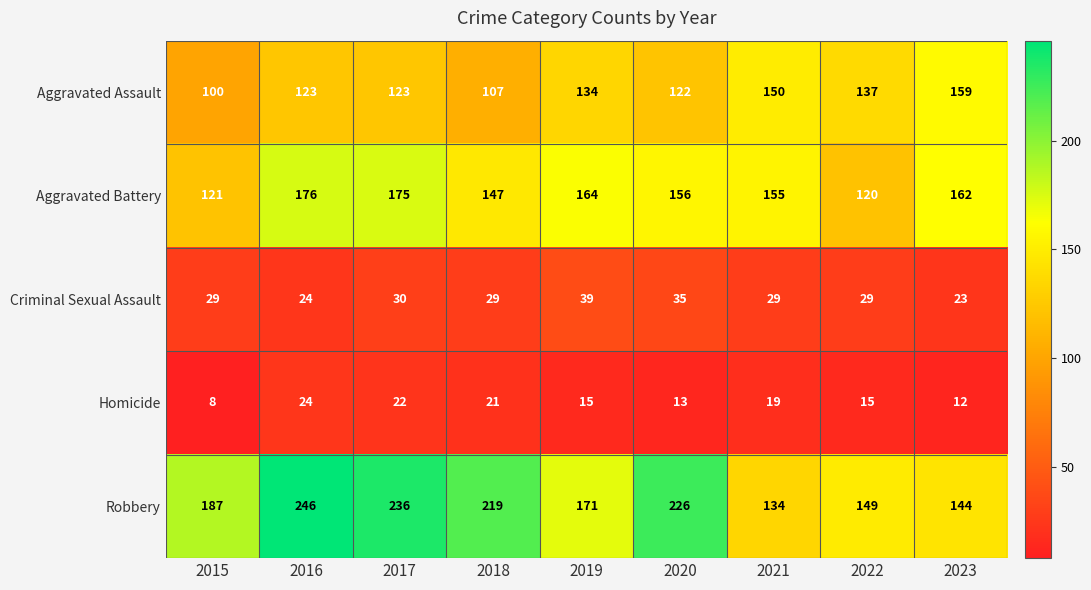

At which category does the chart reach its minimum across all series?

2015